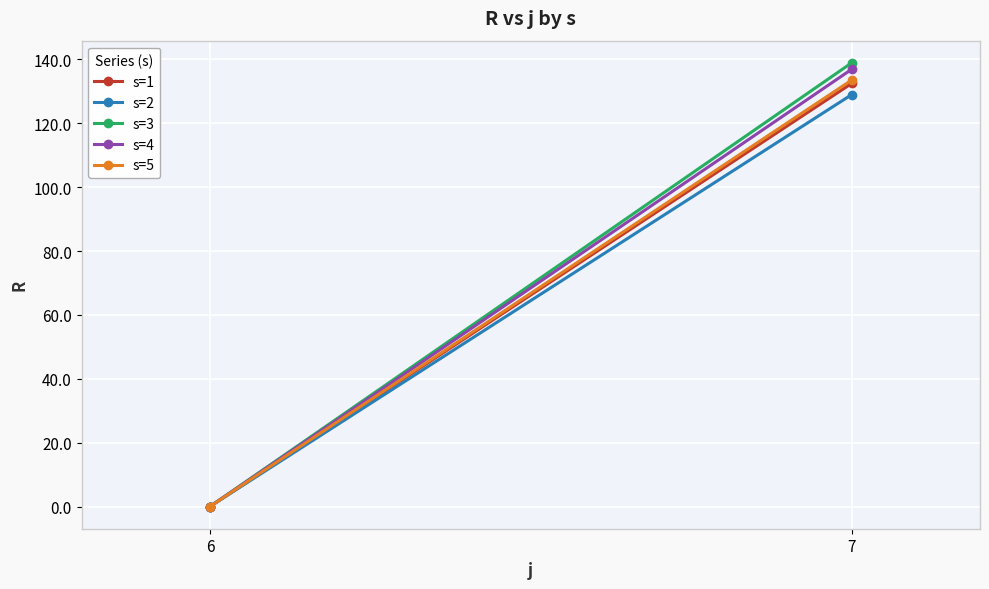

Reading left to right, transcribe all the data shown in this chart.

s=1: 0.0	132.5
s=2: 0.0	129.0
s=3: 0.0	138.9
s=4: 0.0	136.9
s=5: 0.0	133.5